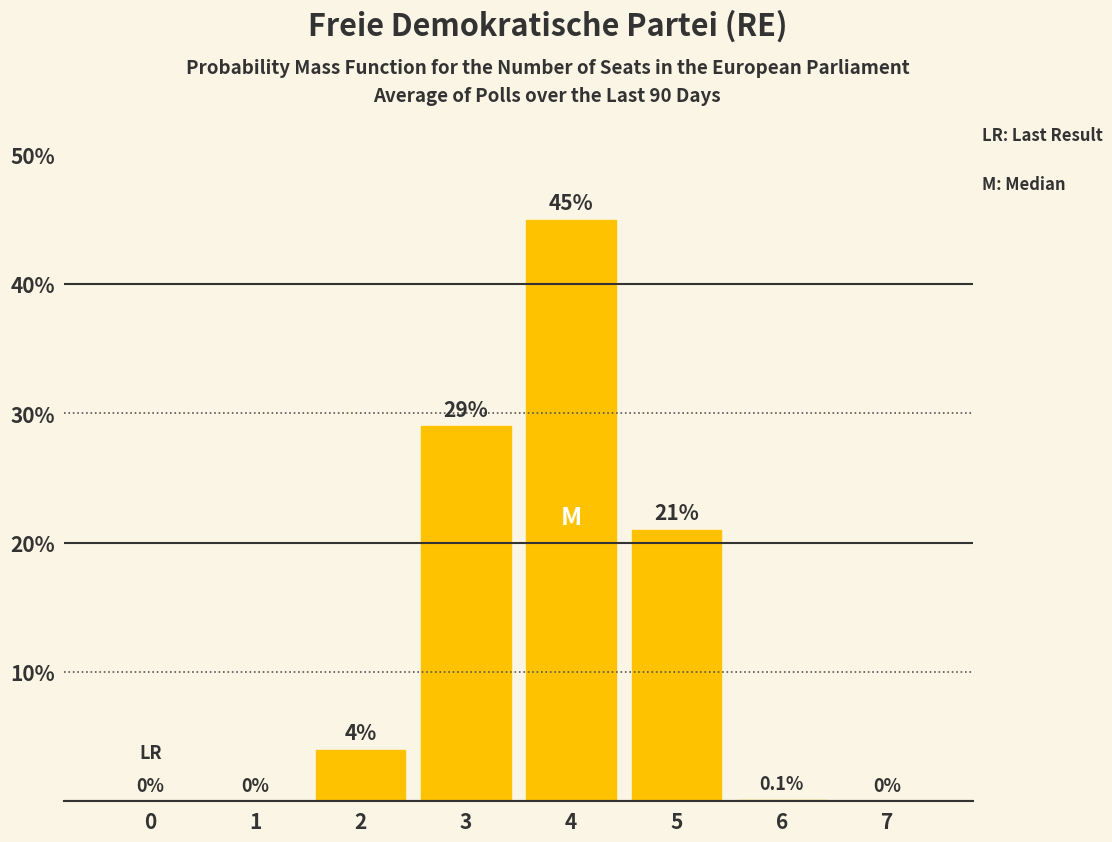

Which label corresponds to the largest value in the chart?

4